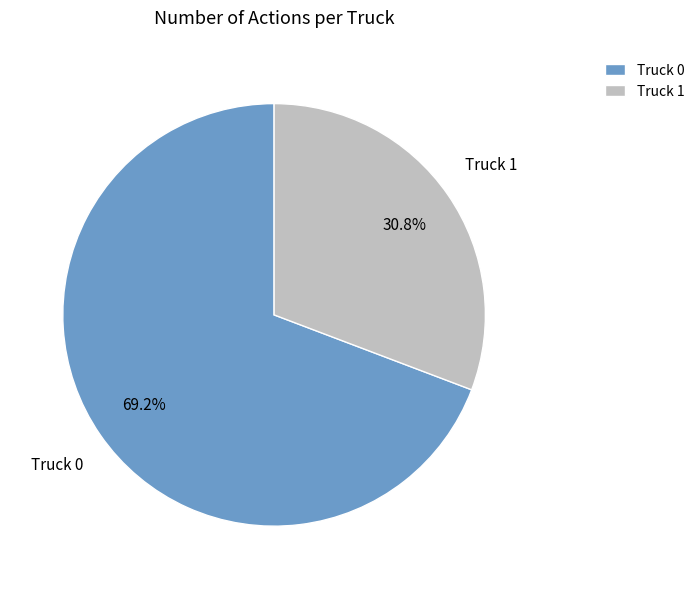

What percentage do Truck 1 and Truck 0 together represent?

100.0%